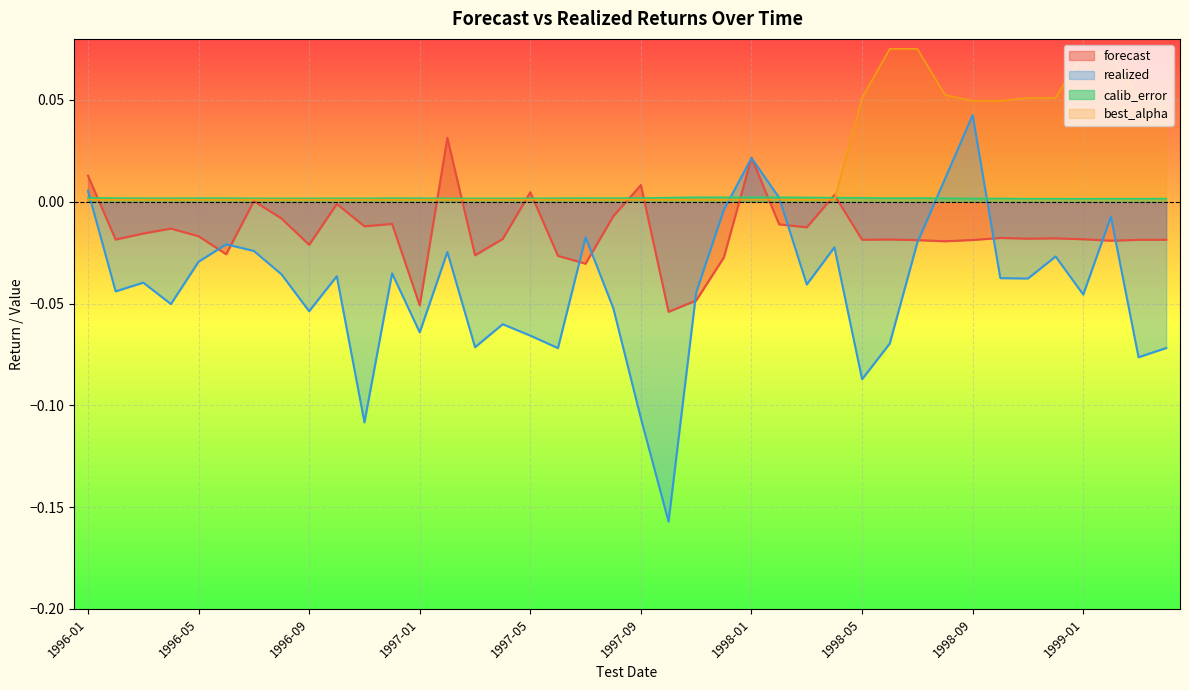

In forecast, how many points are higher than both neighbors (excluding endpoints)?

12